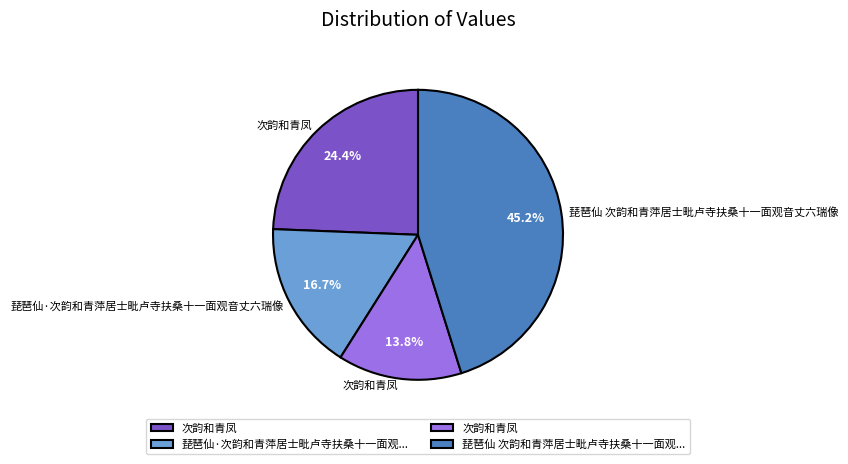

Is there any slice that represents more than half of the pie?

No